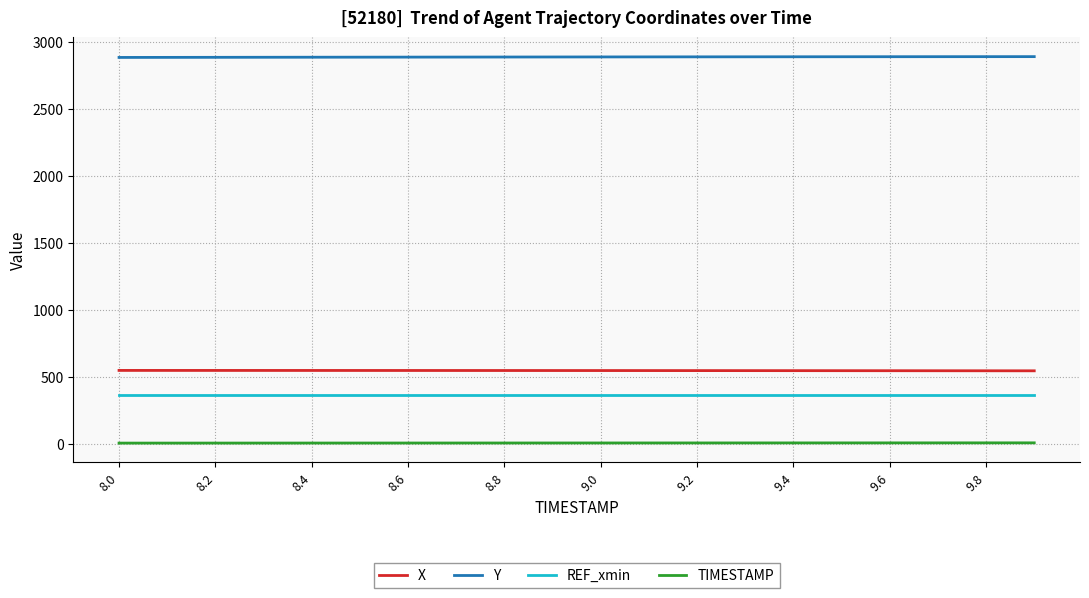

Does the chart display data point markers on the line(s)?

No